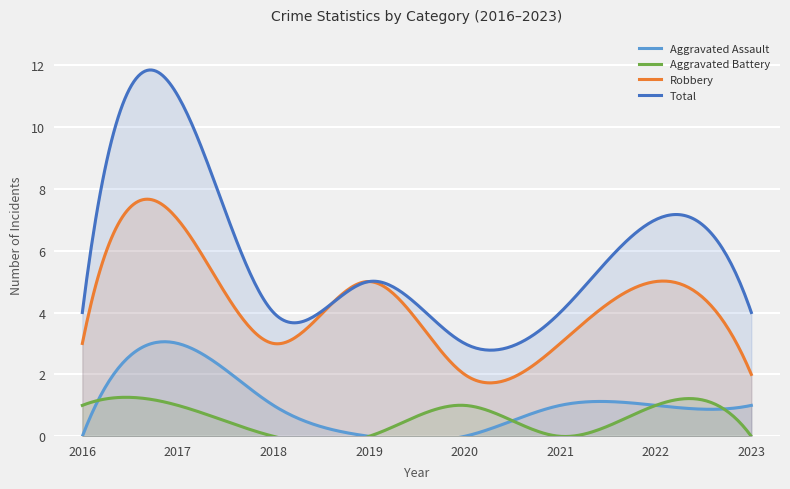

At which category is the sum across all series the highest?

2017